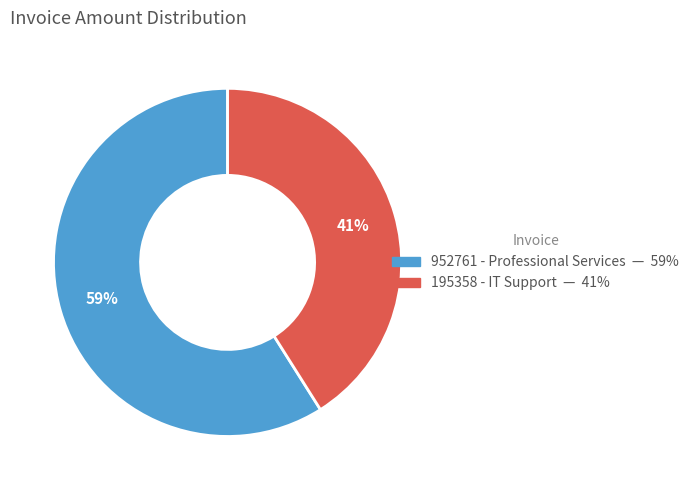

Is it true that 195358 - IT Support is 41% of the pie?

True